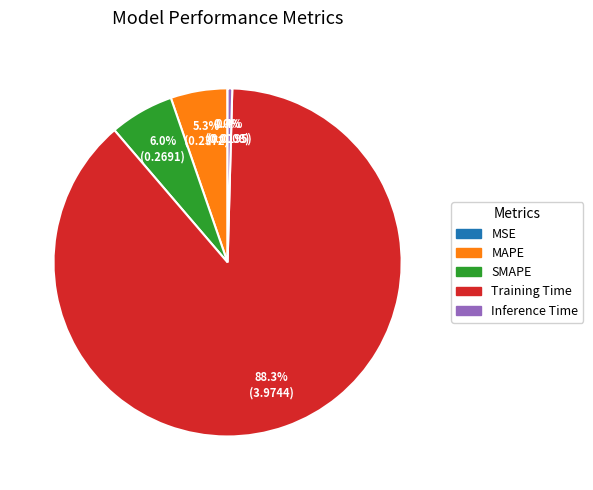

Combined, do MAPE and Inference Time account for over 50%?

No